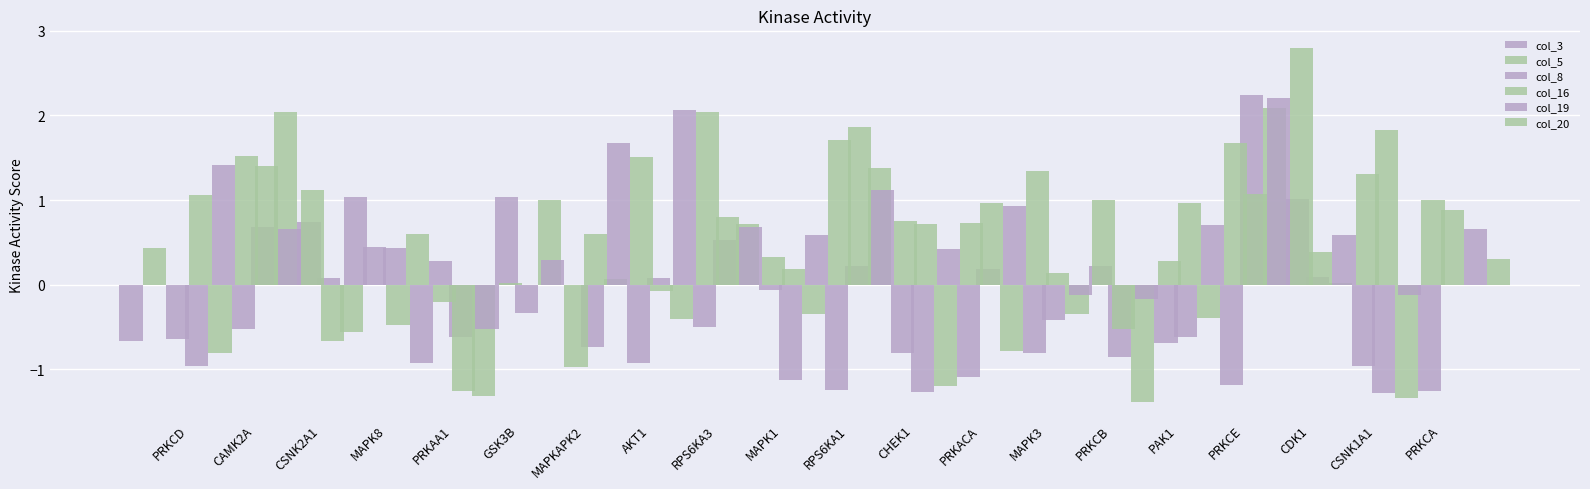

What is the sum of the col_19 values at RPS6KA1 and RPS6KA3?

2.6